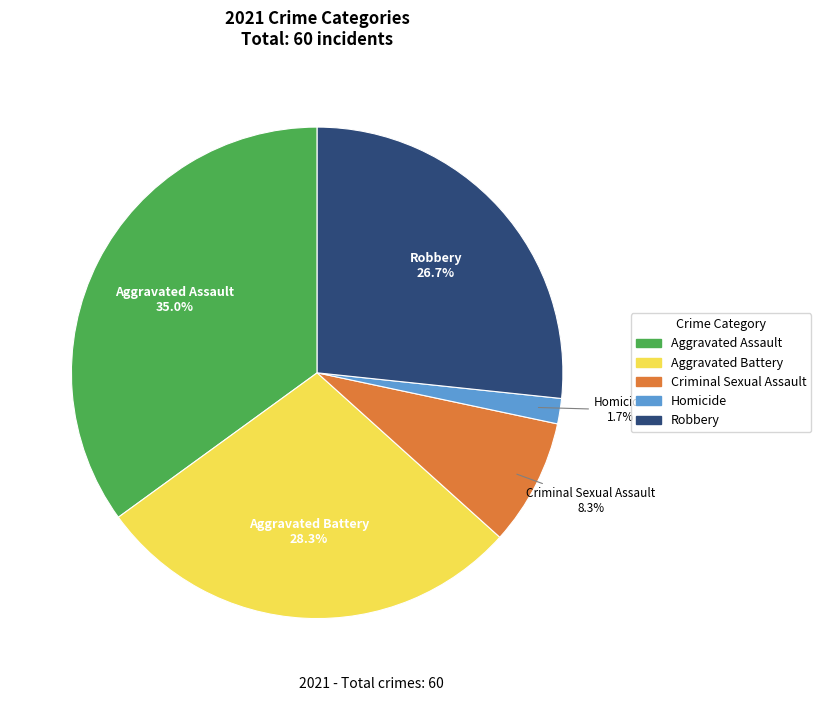

To the nearest percent, what is the difference between the largest and smallest slice percentages?

33%